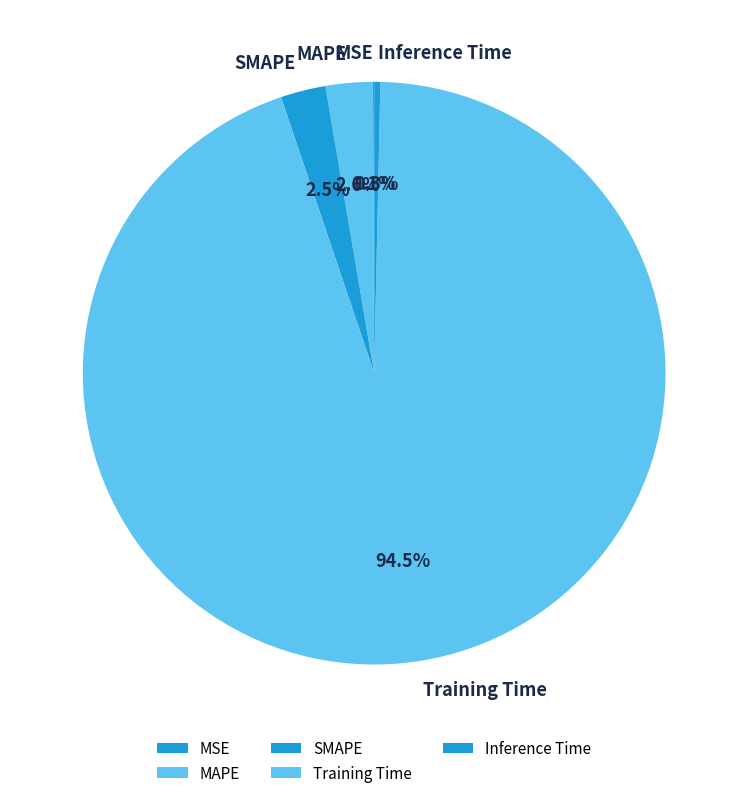

Is it true that Training Time is 99% of the pie?

False